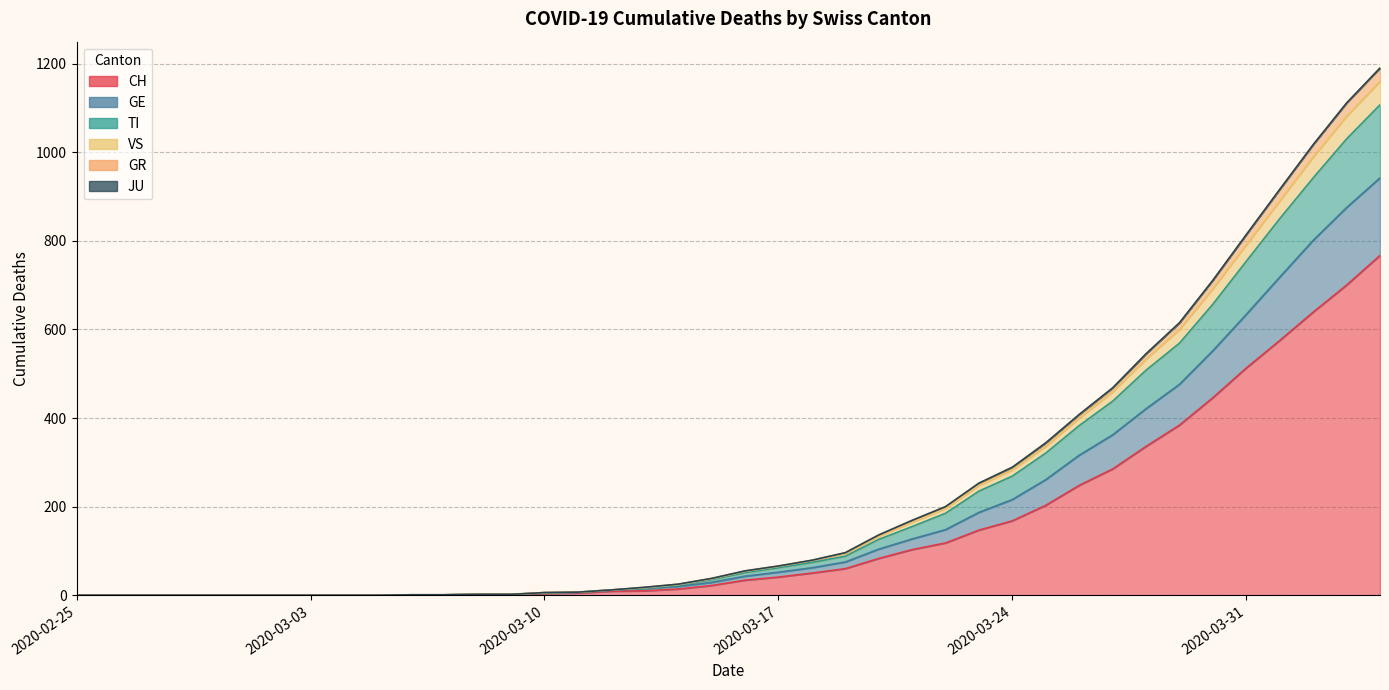

Is the value of CH at 2020-03-23 greater than the value of GR at 2020-03-08?

Yes